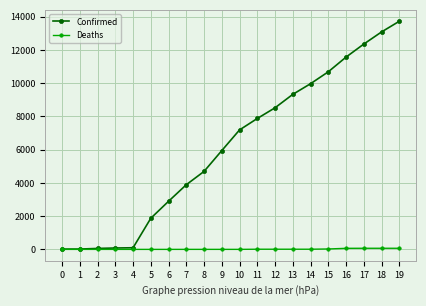

What is the average value of the Confirmed series?

6192